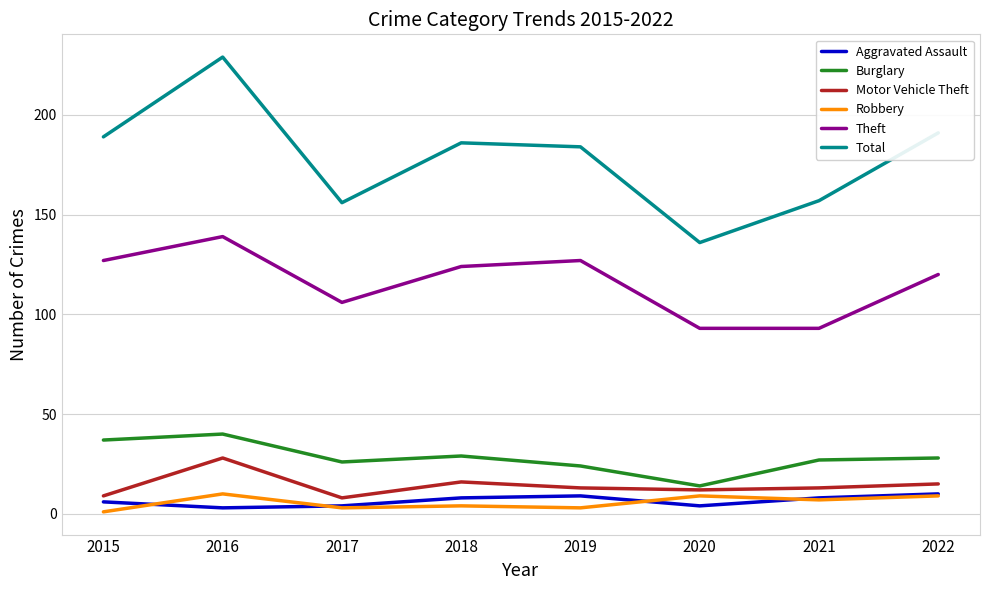

Which label corresponds to the largest value in the chart?

2016